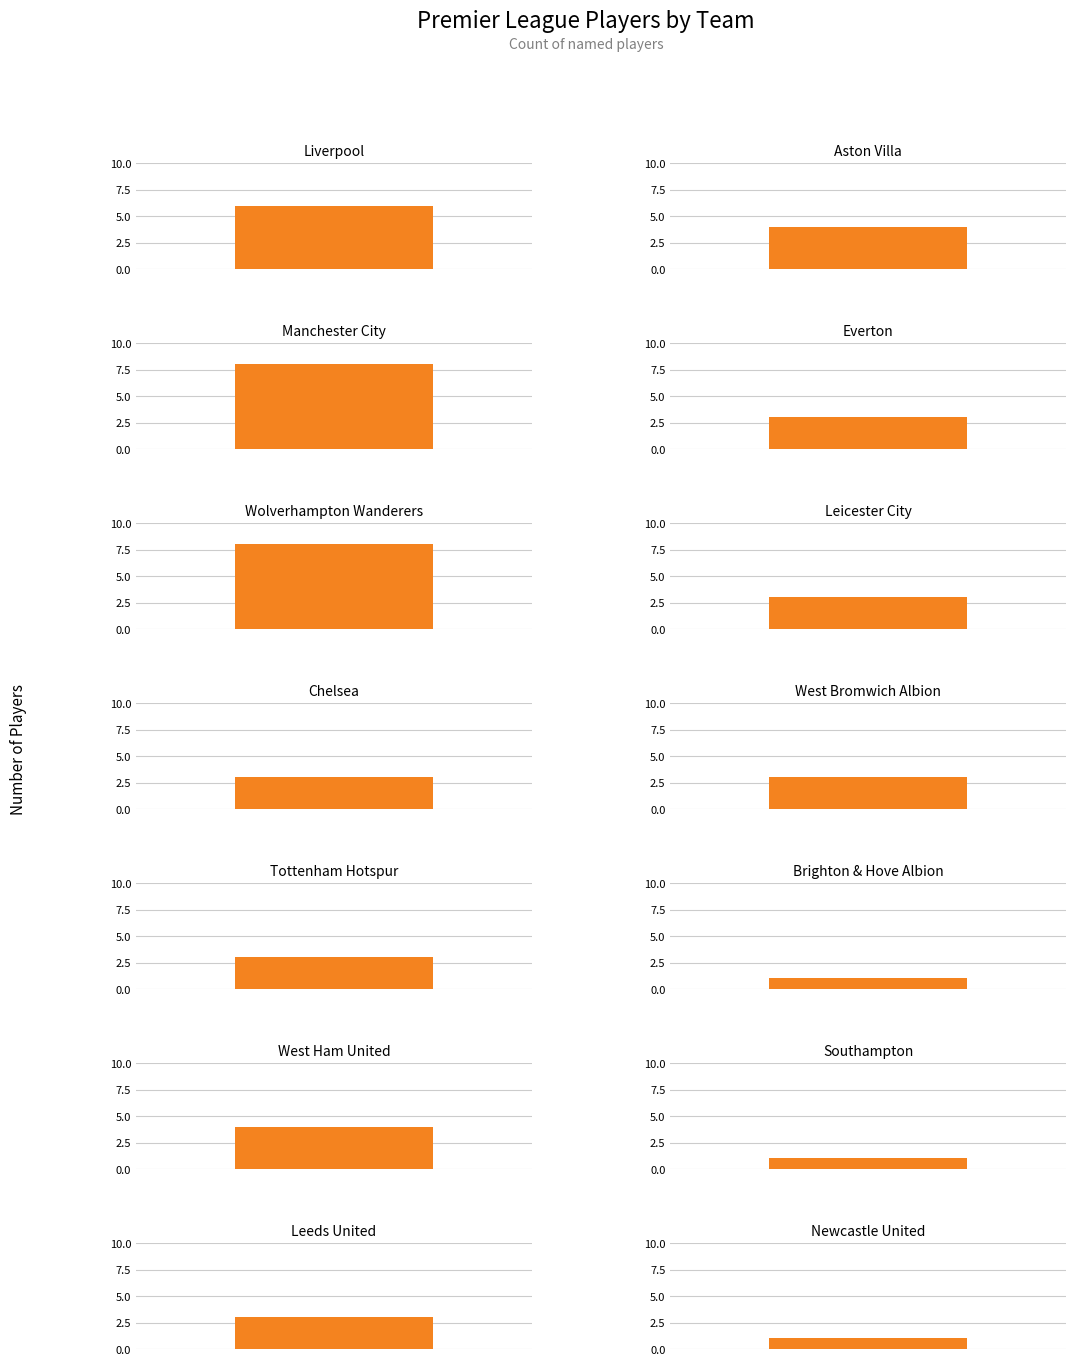

Where is the data nearest to the value 4?

West Ham United